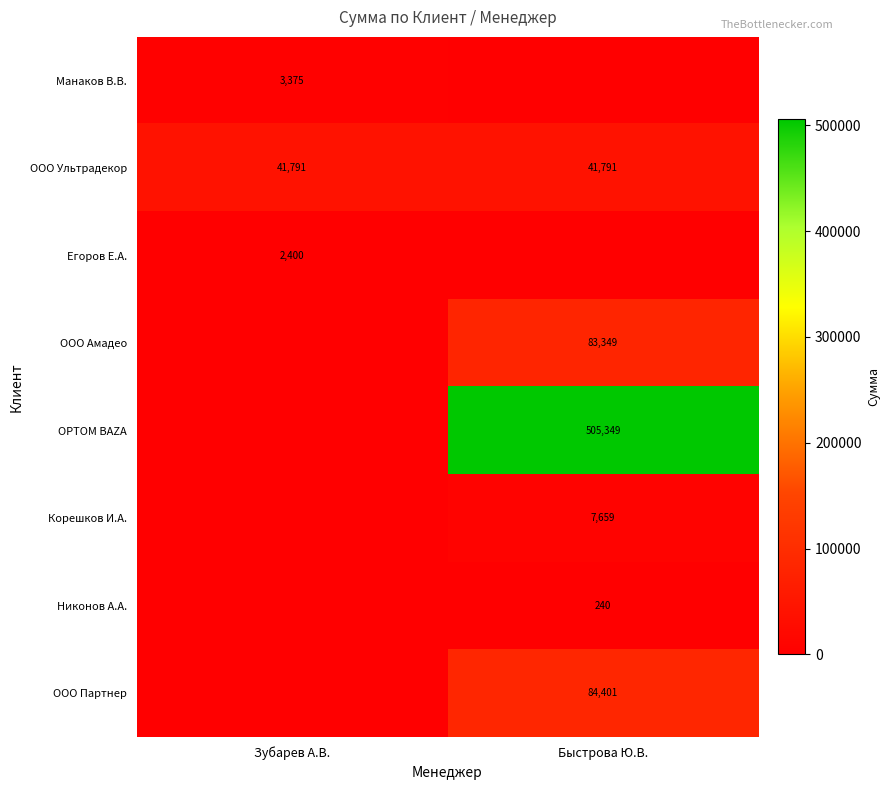

What is the total value across all series at Быстрова Ю.В.?

722789.0